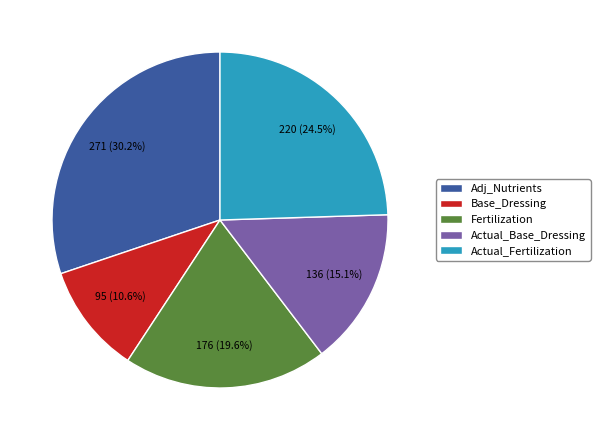

Which has a higher value, Adj_Nutrients or Fertilization?

Adj_Nutrients